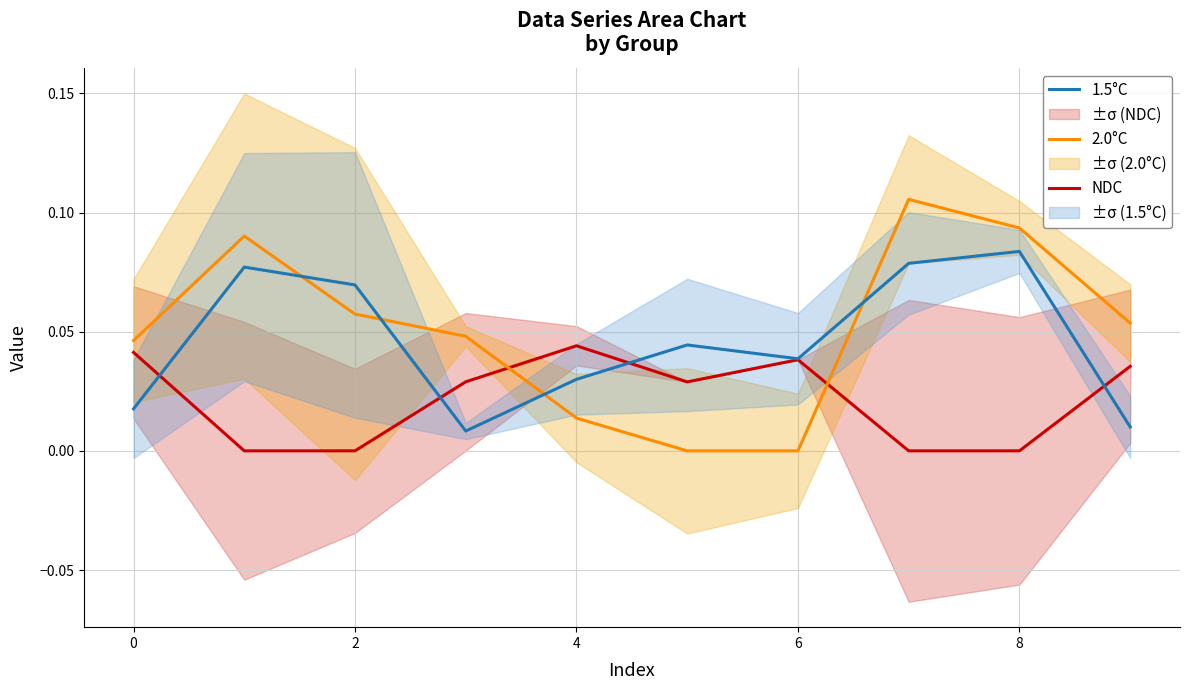

The NDC series shows 0.0 at 8. True or false?

True